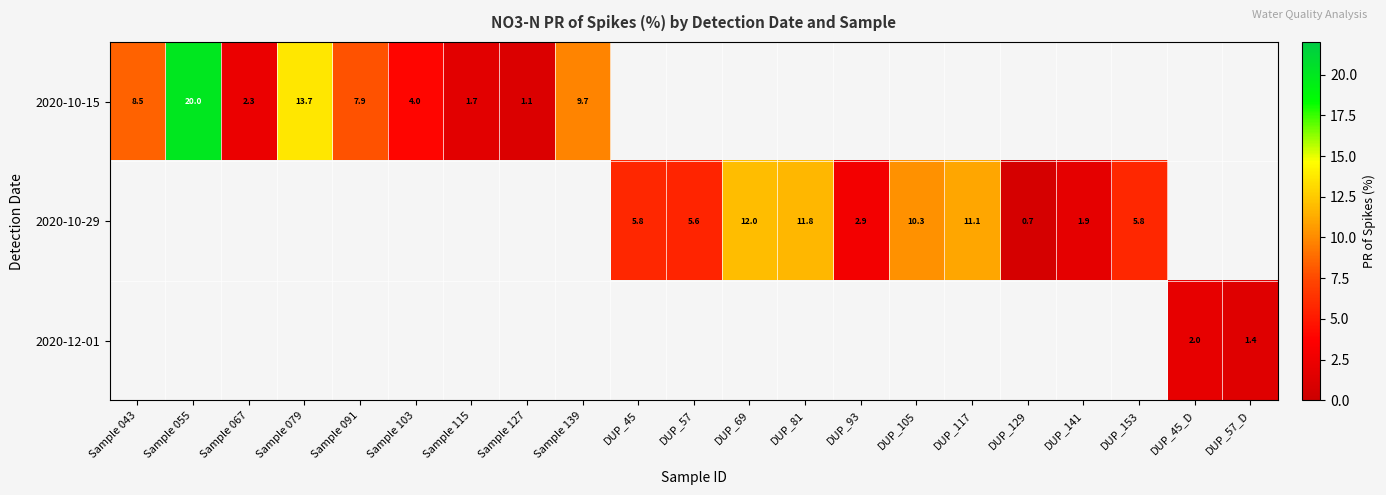

Between DUP_153 and DUP_45, which is larger?

DUP_45